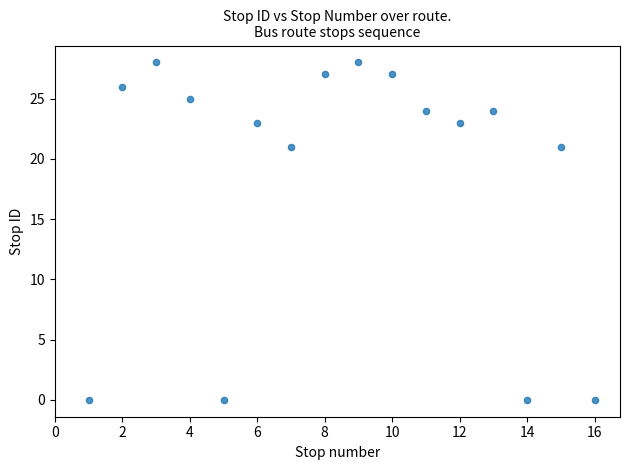

What is the range of Y values (max minus min)?

28